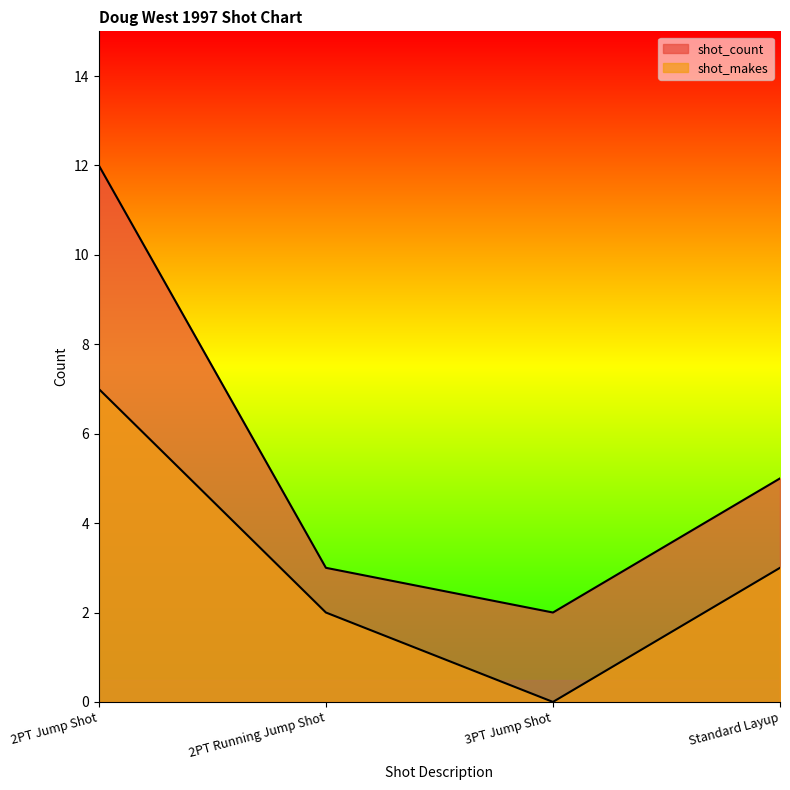

How many data points in shot_count are above 5?

1